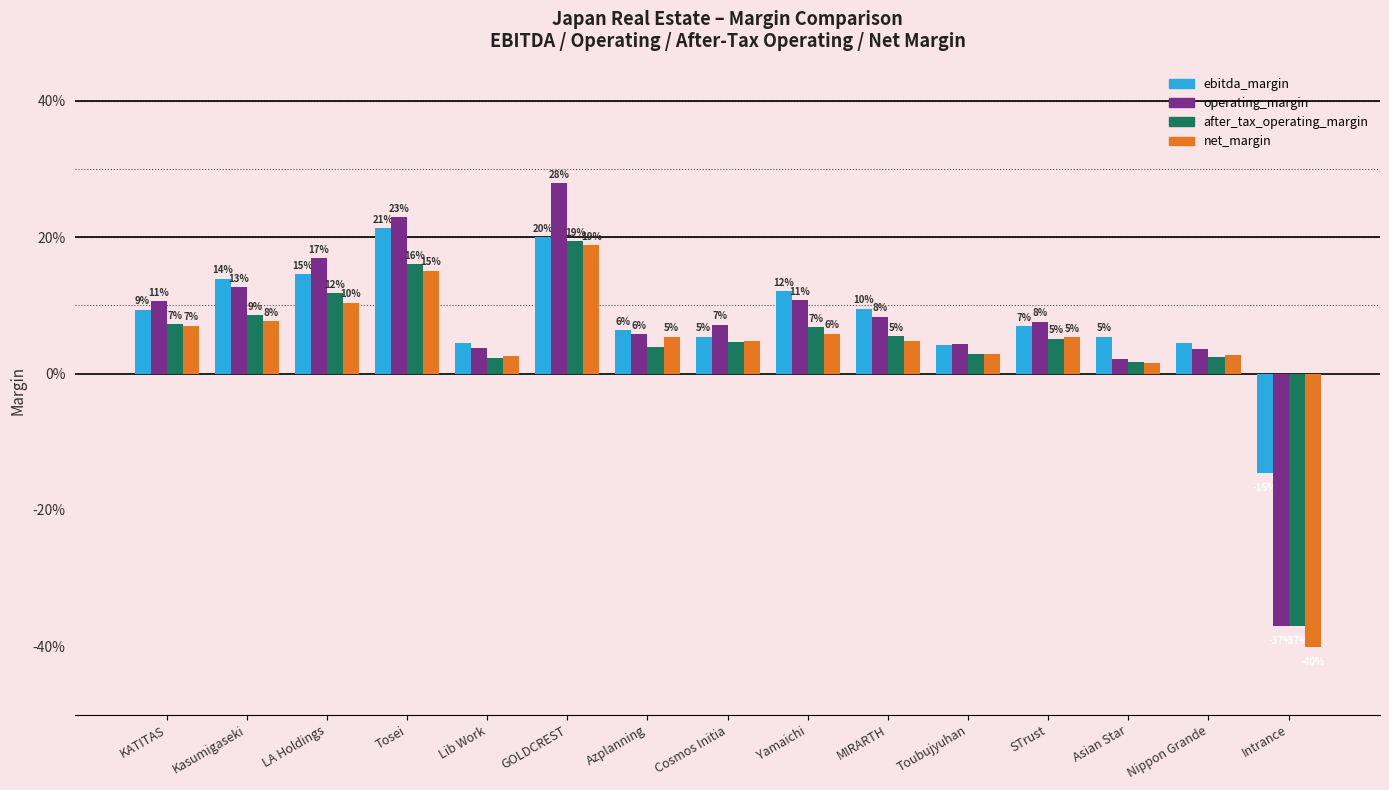

What is the value of the after_tax_operating_margin bar at the 2nd from the left?

0.1